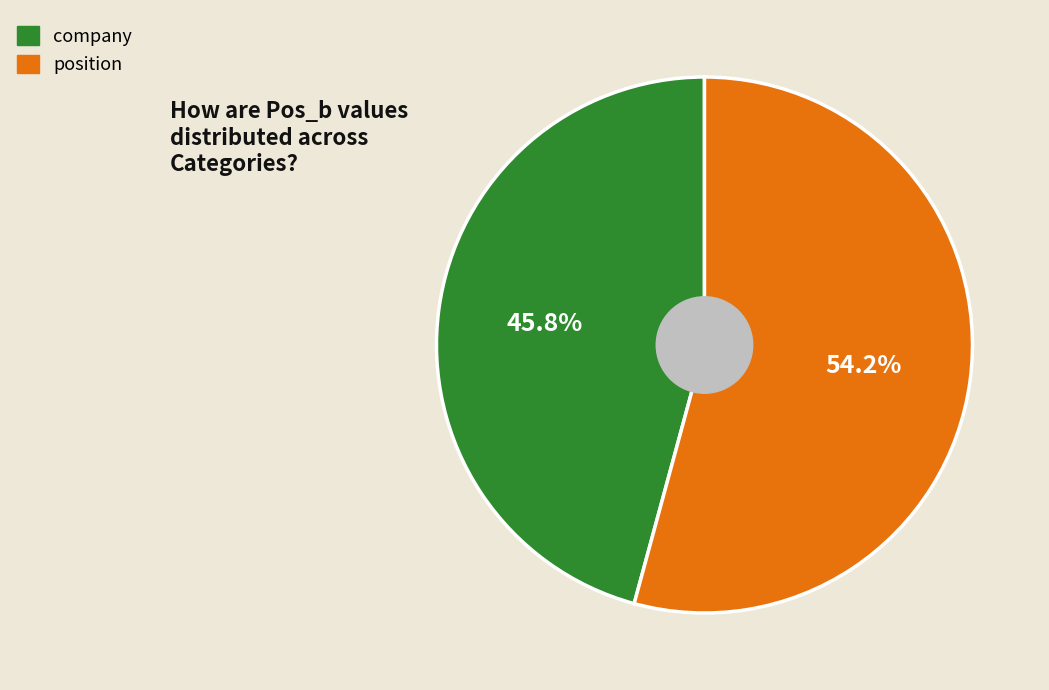

What percentage is NOT represented by company?

54.2%